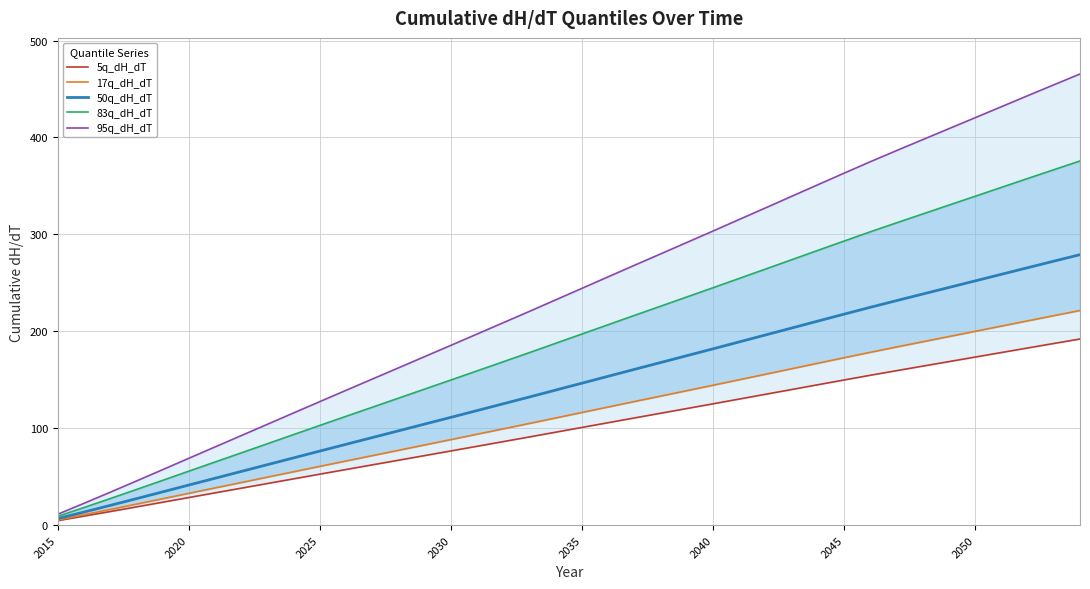

What is the sum of all 83q_dH_dT values?

7712.7